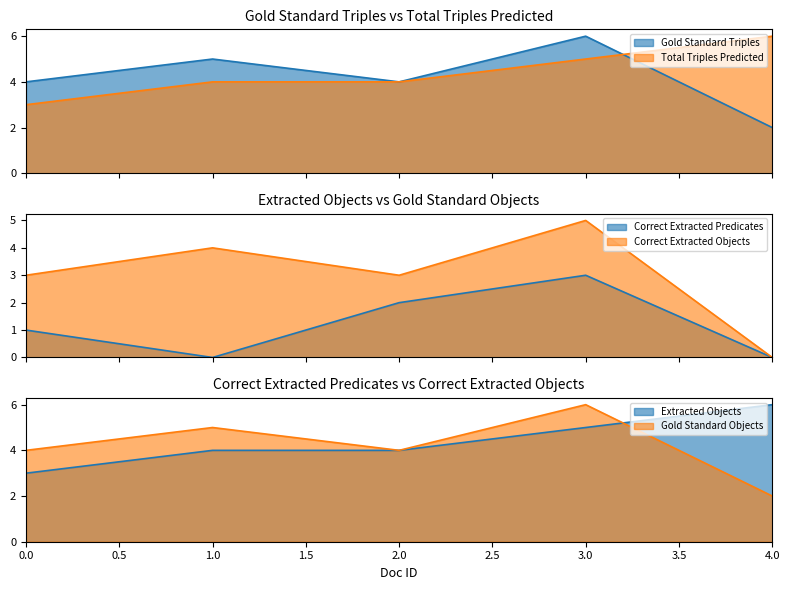

What is the average value of the Correct Extracted Predicates series?

1